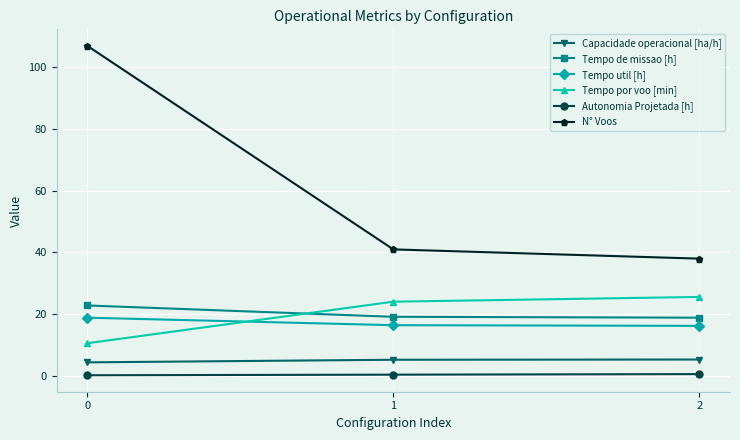

The Tempo de missao [h] series shows 32.4 at 0. True or false?

False